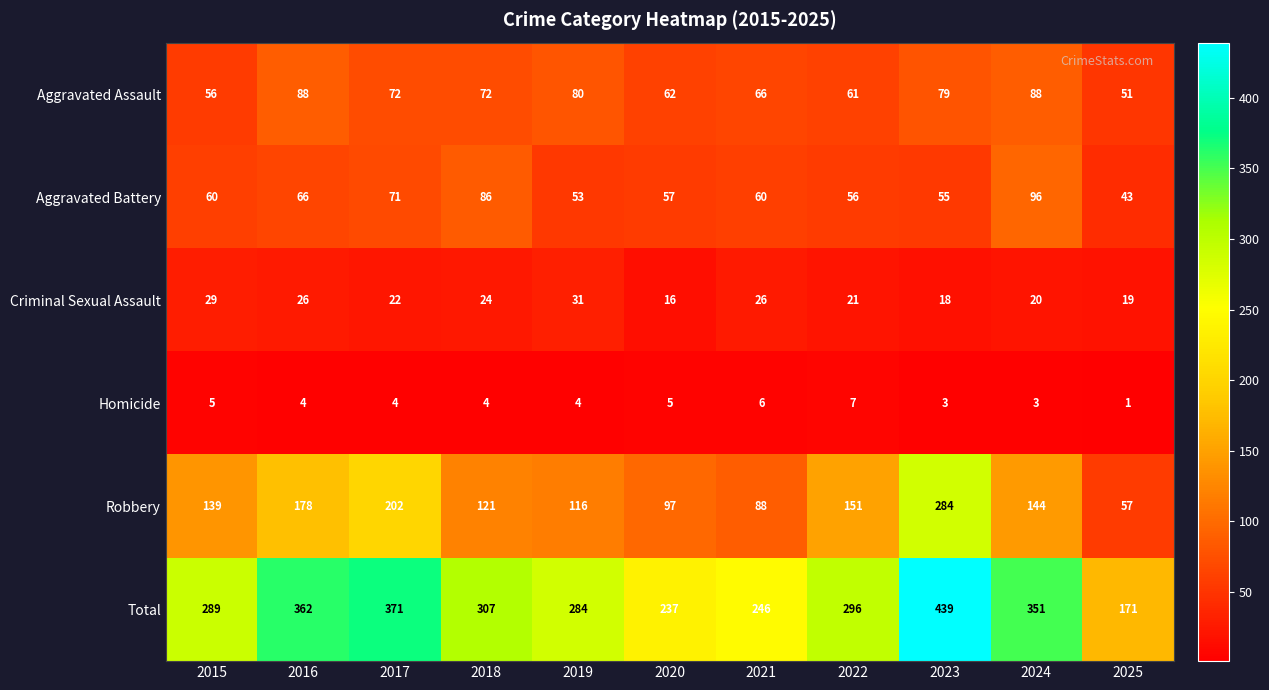

True or false: Homicide has a value of 3 at 2023.

True